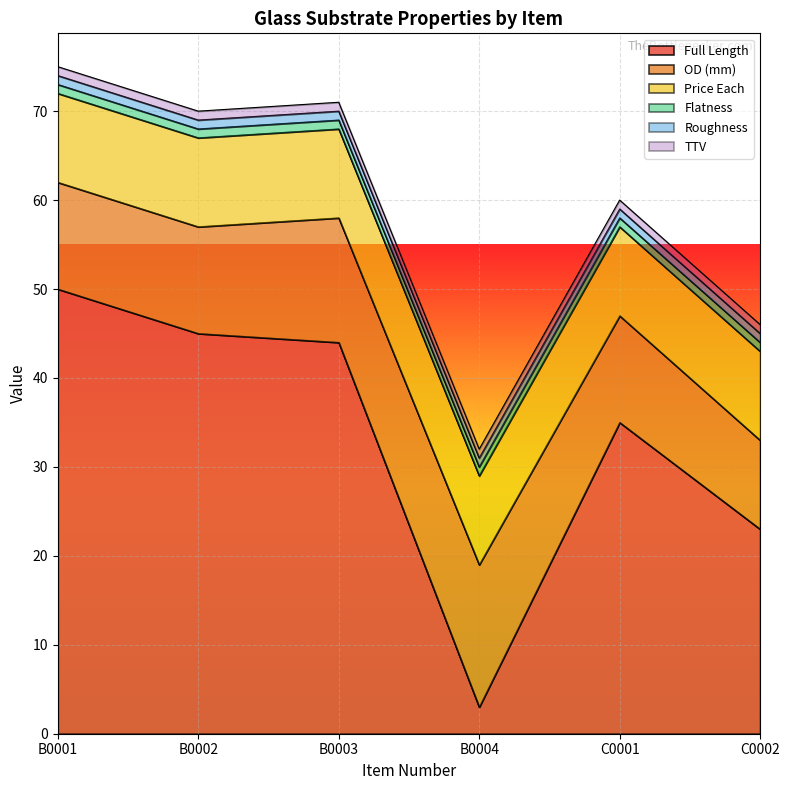

Count the number of data series in this chart.

6